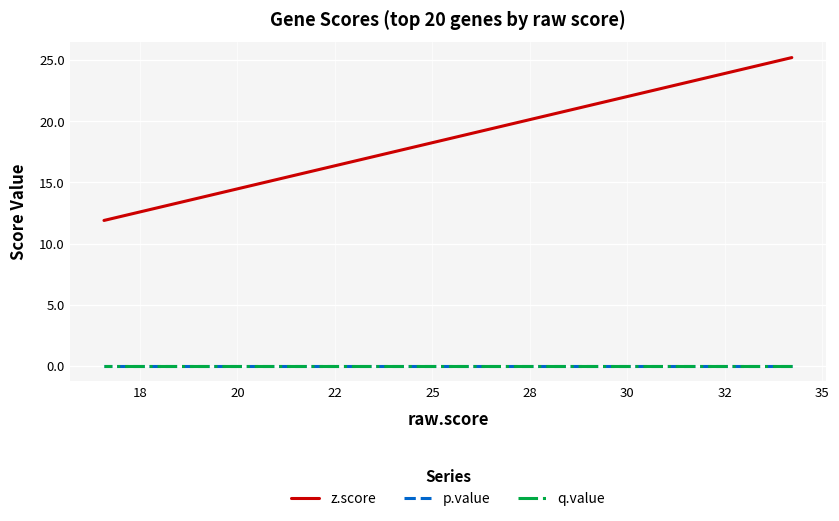

True or false: q.value has more than 1 interior local peaks.

False